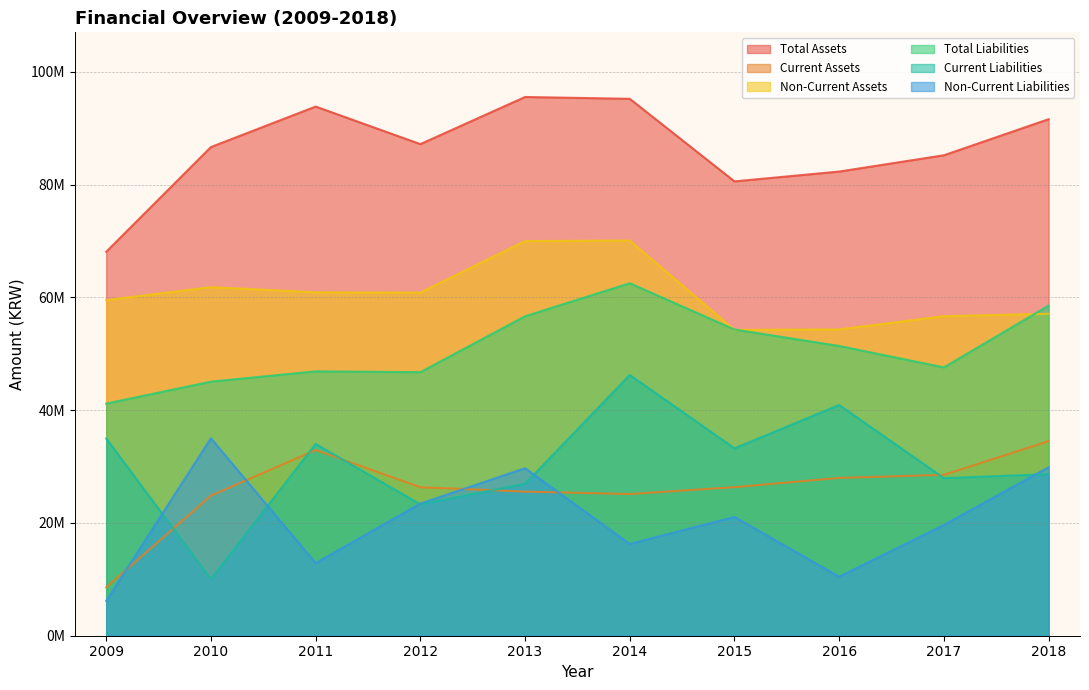

What is the highest value of the Non-Current Liabilities series?

35027216